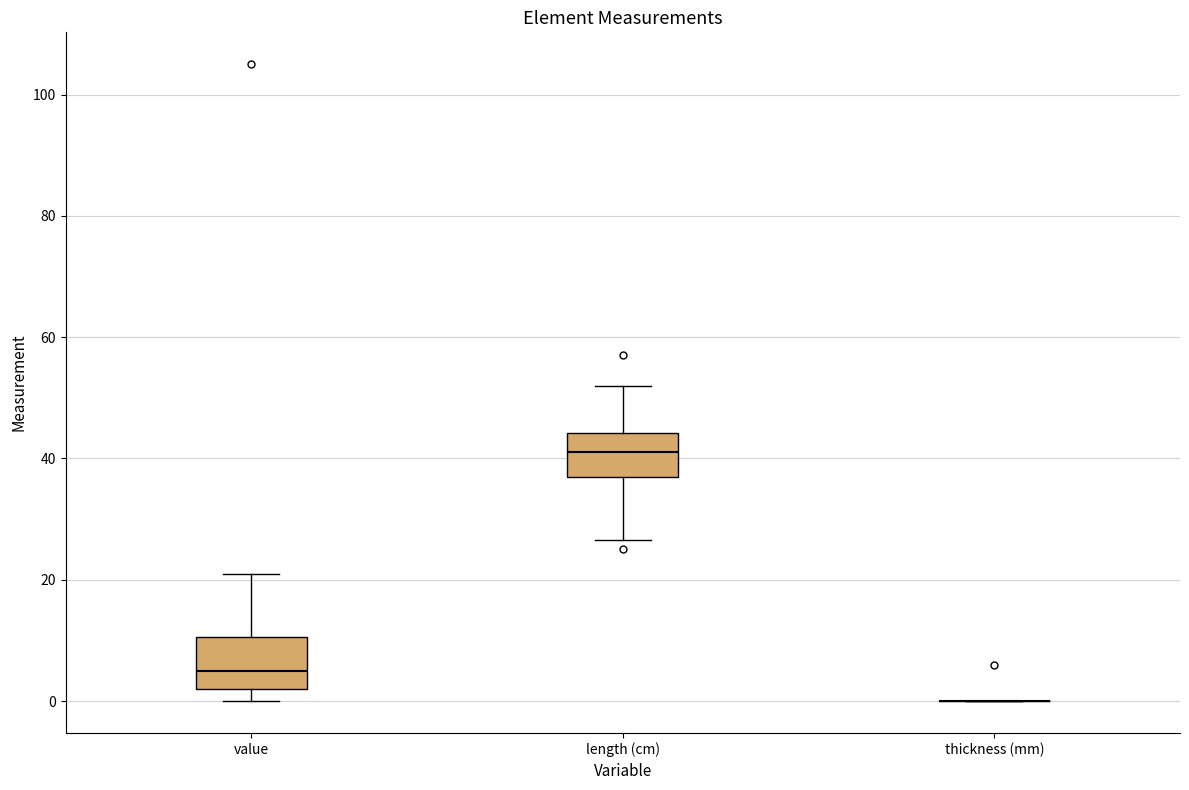

Where is the lower edge of the box for value on the y-axis? The values are not printed on the chart, so give them approximately, as read against the axis.

2